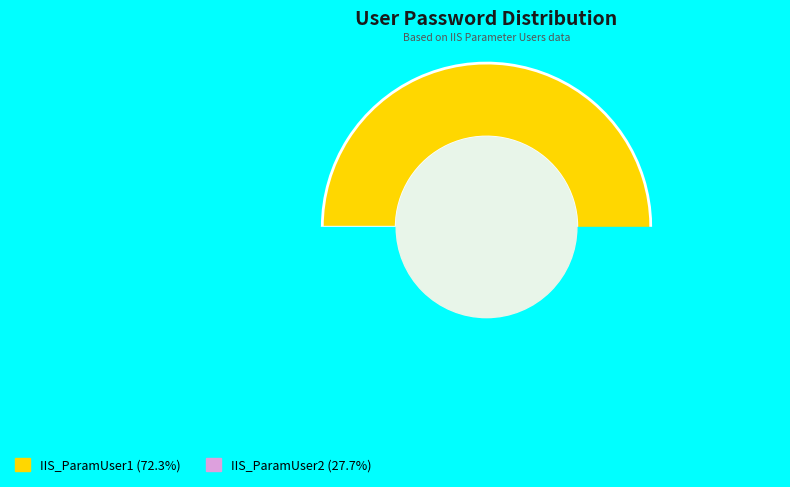

What percentage is NOT represented by IIS_ParamUser2?

72.3%